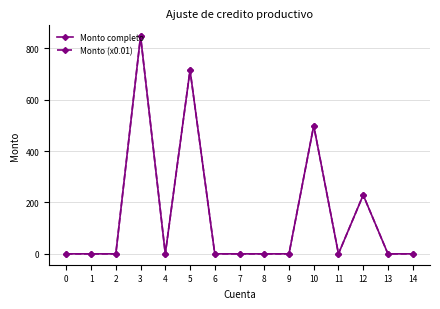

Between 5 and 14, which series saw the biggest shift?

Monto (x0.01)